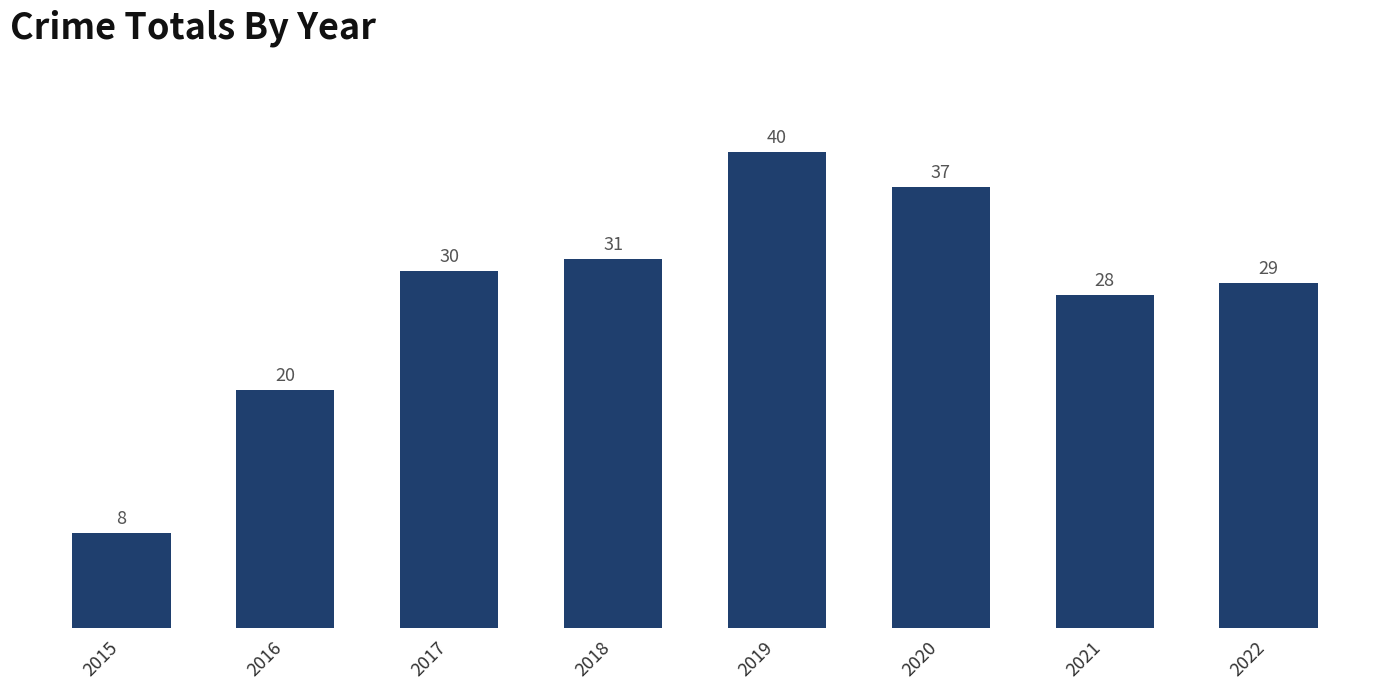

What is the difference between the values at 2019 and 2016?

20